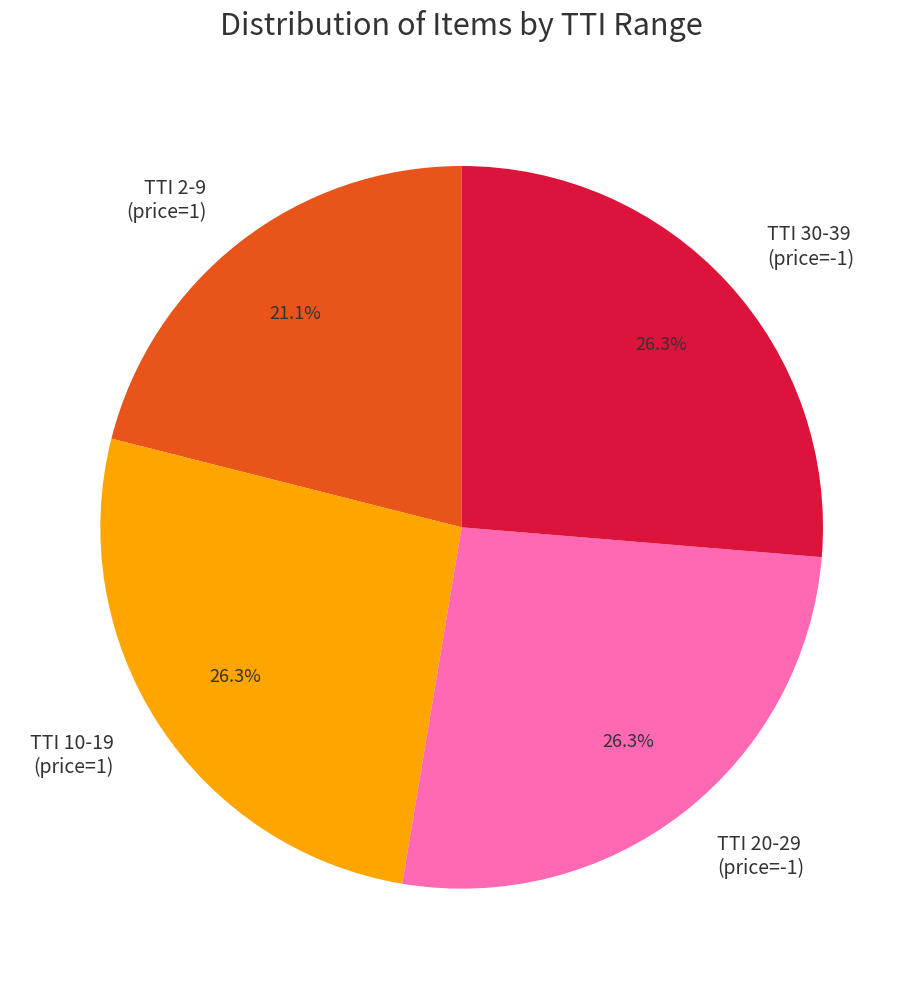

Does TTI 10-19 (price=1) represent more than half of the total?

No